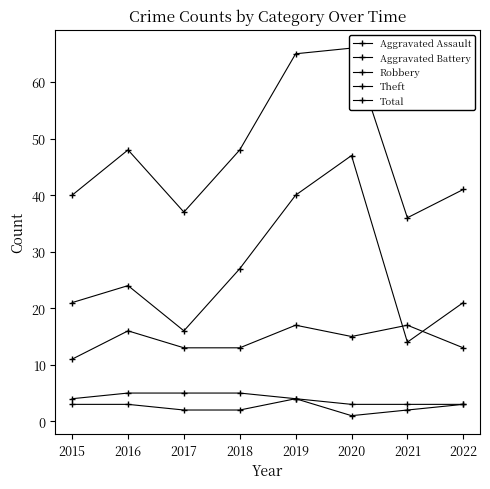

Reading left to right, what are all the values shown in this chart?

Aggravated Assault: 2015=3	2016=3	2017=2	2018=2	2019=4	2020=1	2021=2	2022=3
Aggravated Battery: 2015=4	2016=5	2017=5	2018=5	2019=4	2020=3	2021=3	2022=3
Robbery: 2015=11	2016=16	2017=13	2018=13	2019=17	2020=15	2021=17	2022=13
Theft: 2015=21	2016=24	2017=16	2018=27	2019=40	2020=47	2021=14	2022=21
Total: 2015=40	2016=48	2017=37	2018=48	2019=65	2020=66	2021=36	2022=41